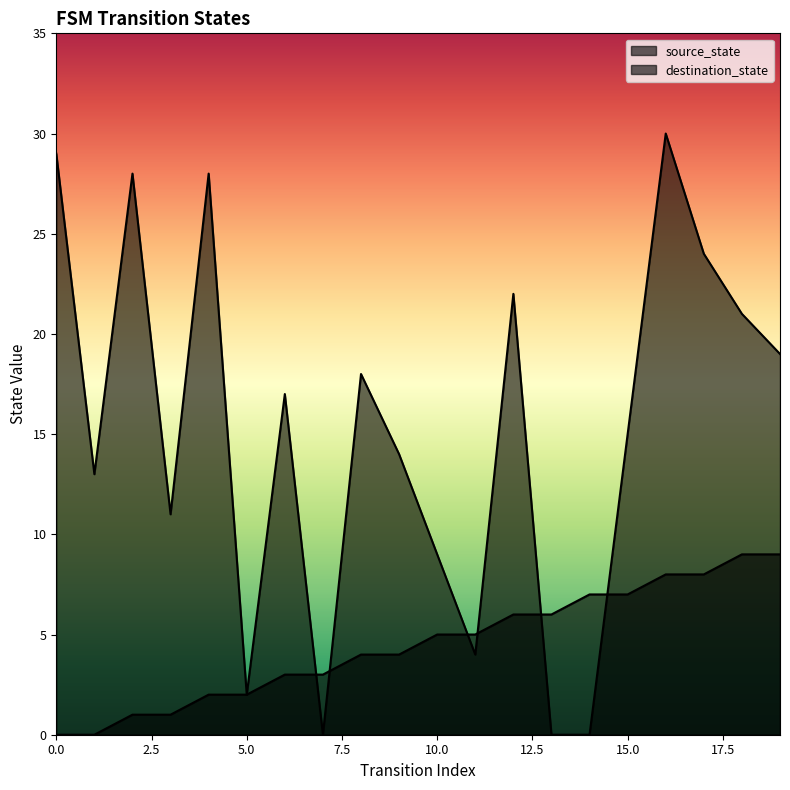

Between which two adjacent categories do source_state and destination_state first intersect?

6 and 7